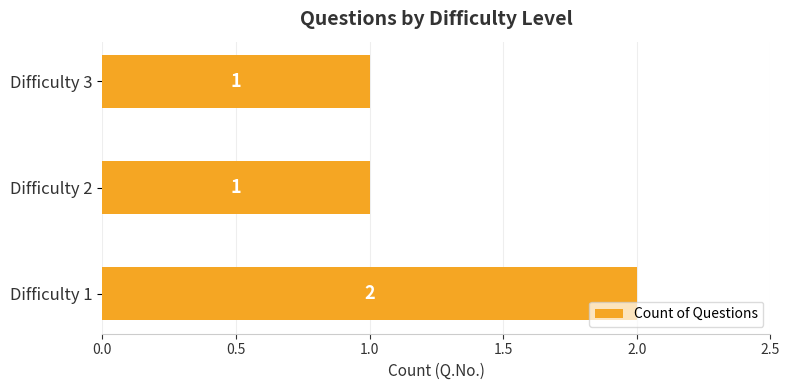

Approximately how many times larger is the value at Difficulty 3 compared to Difficulty 1?

0.5